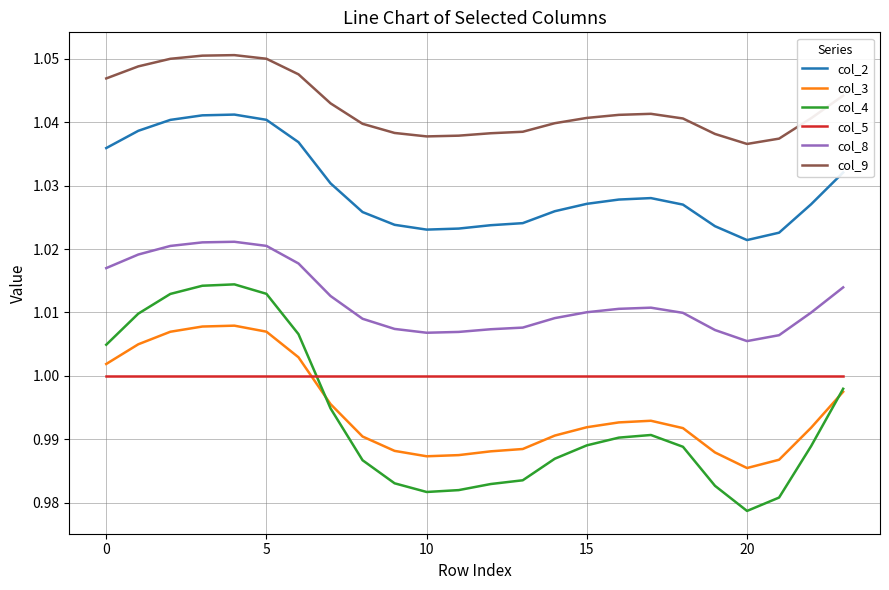

What are all the series names shown in the legend?

col_2, col_3, col_4, col_5, col_8, col_9